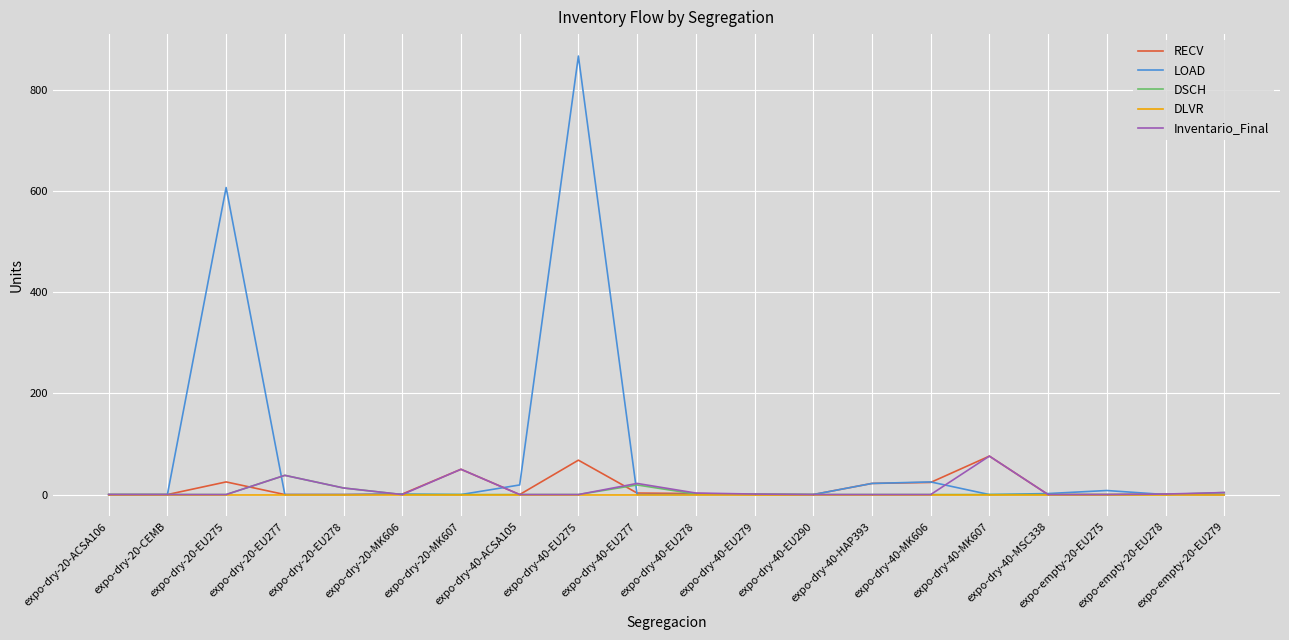

Does the chart have visible grid lines?

Yes